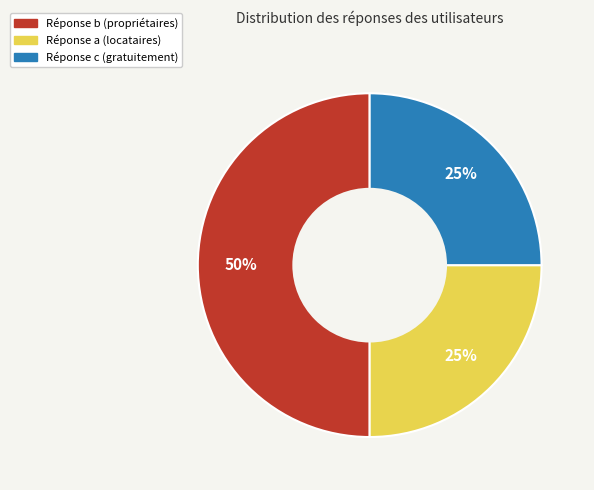

To the nearest percent, what is the average slice percentage?

33%